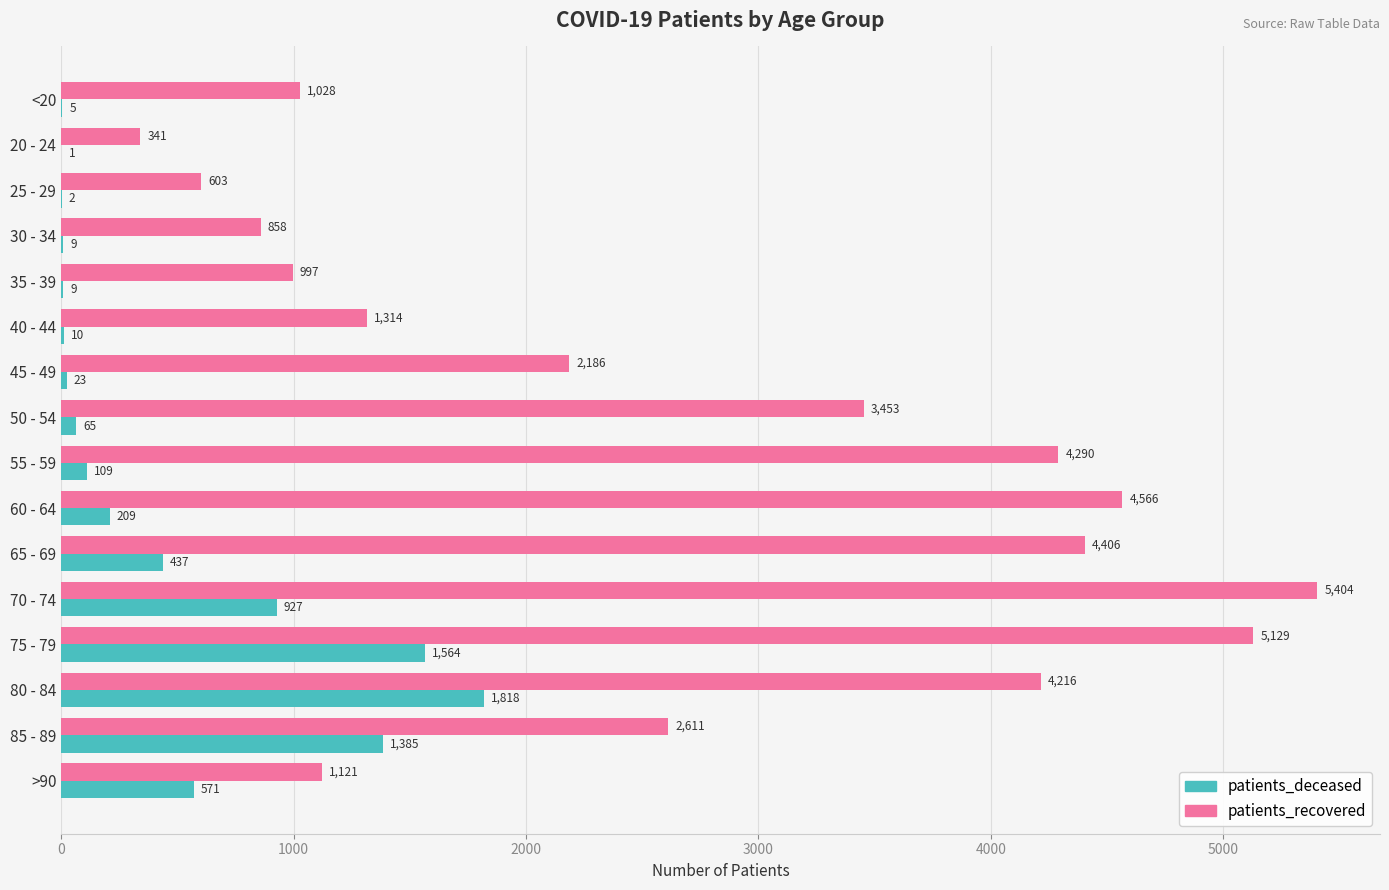

At which category is the sum across all series the highest?

75 - 79